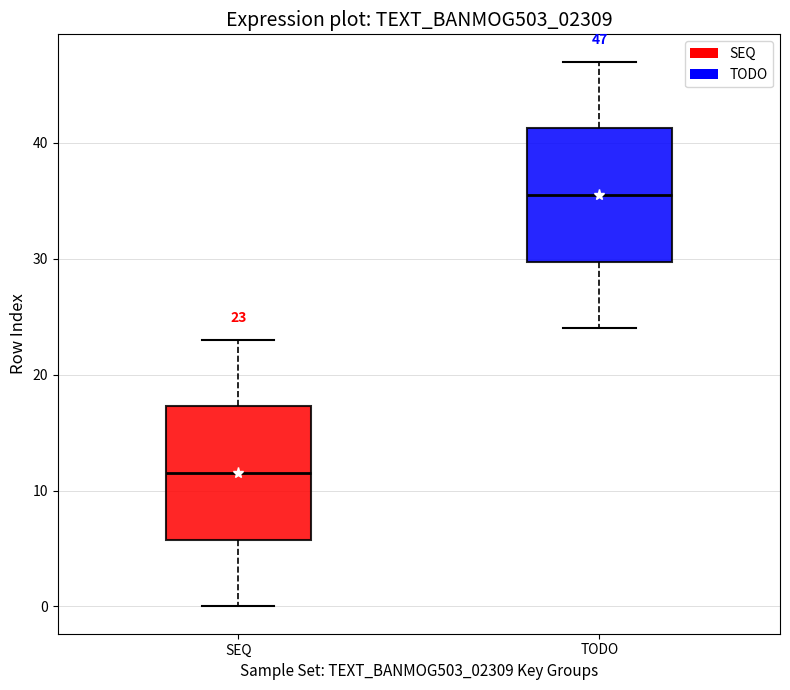

Which box has the lowest median line?

SEQ